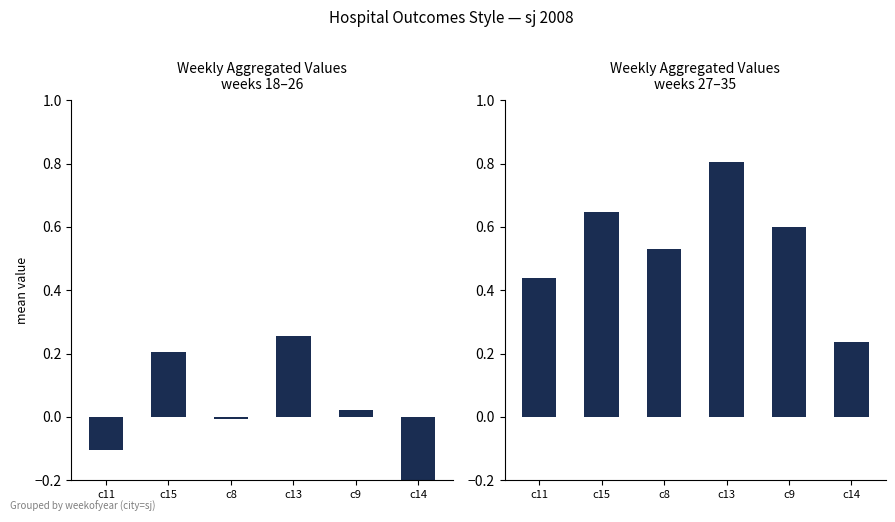

Reading right to left, transcribe all the data shown in this chart.

weeks 18–26: c14=-0.4	c9=0.0	c13=0.3	c8=-0.0	c15=0.2	c11=-0.1
weeks 27–35: c14=0.2	c9=0.6	c13=0.8	c8=0.5	c15=0.6	c11=0.4